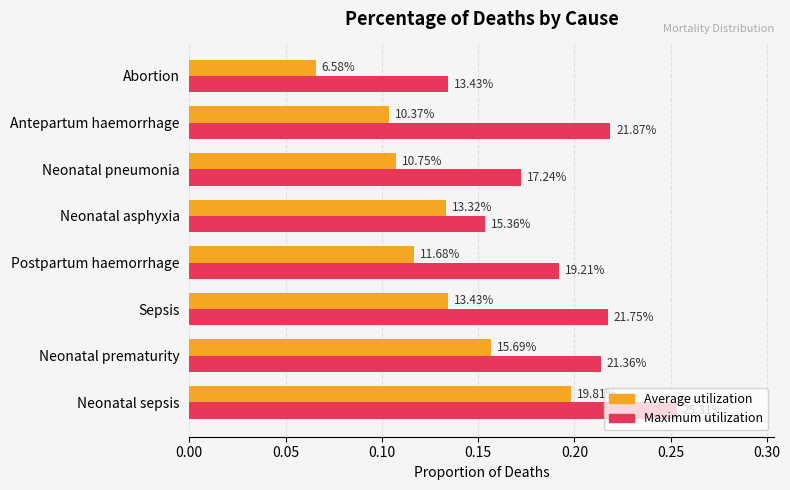

What are all the series names shown in the legend?

Average utilization, Maximum utilization